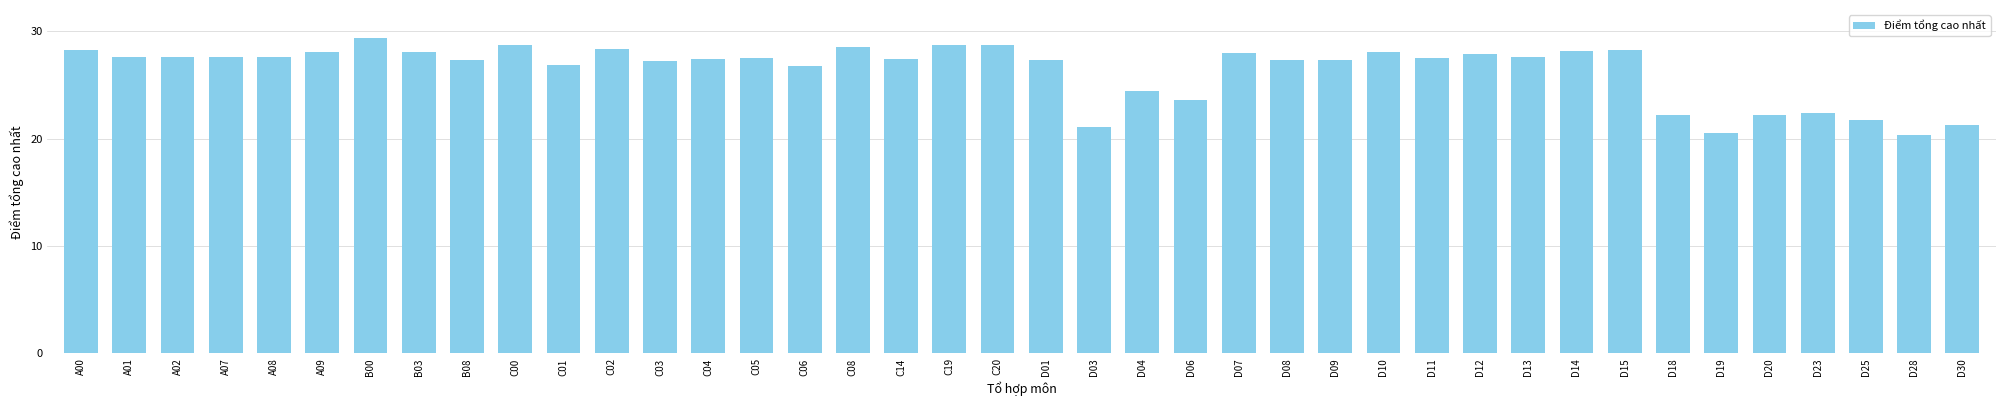

What is the maximum value shown in the chart?

29.4